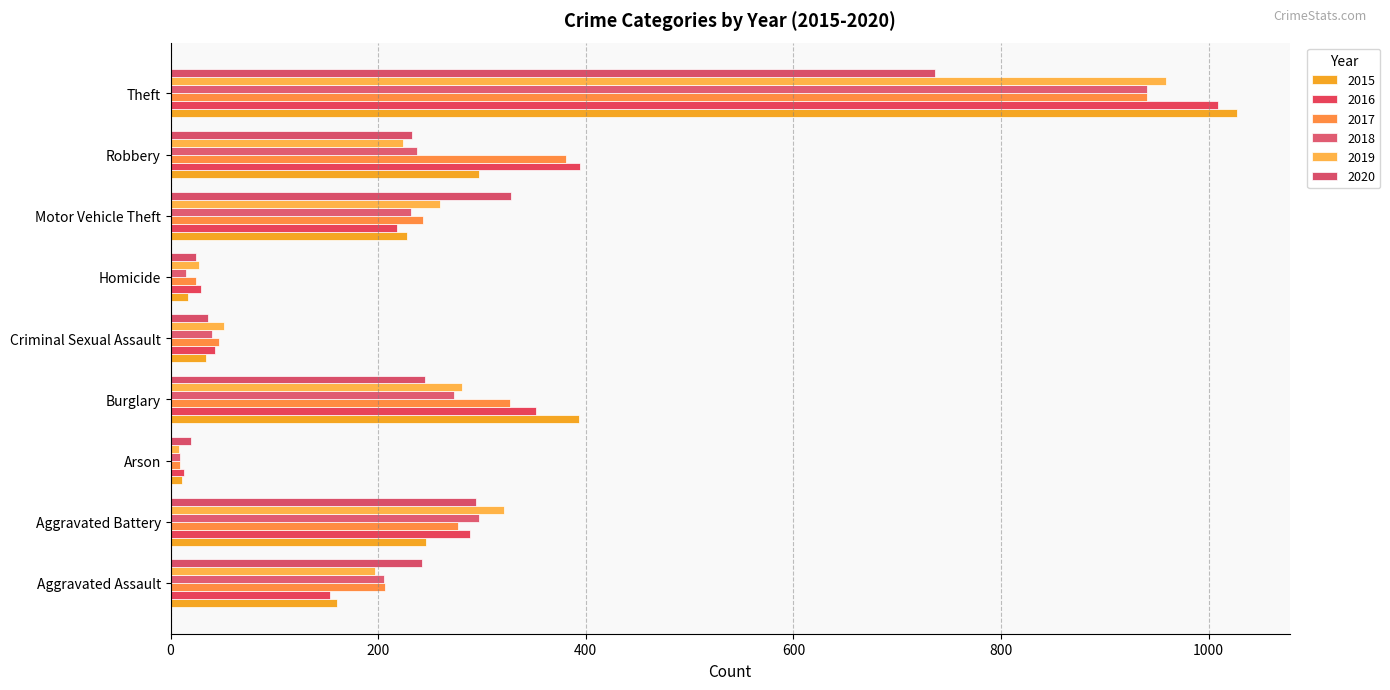

At how many categories does at least one series exceed 8?

9